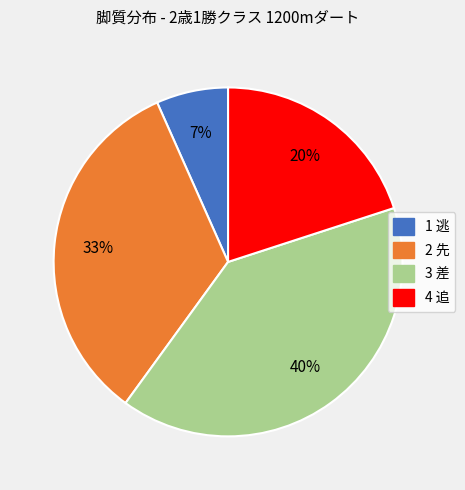

Is there any slice that represents more than half of the pie?

No